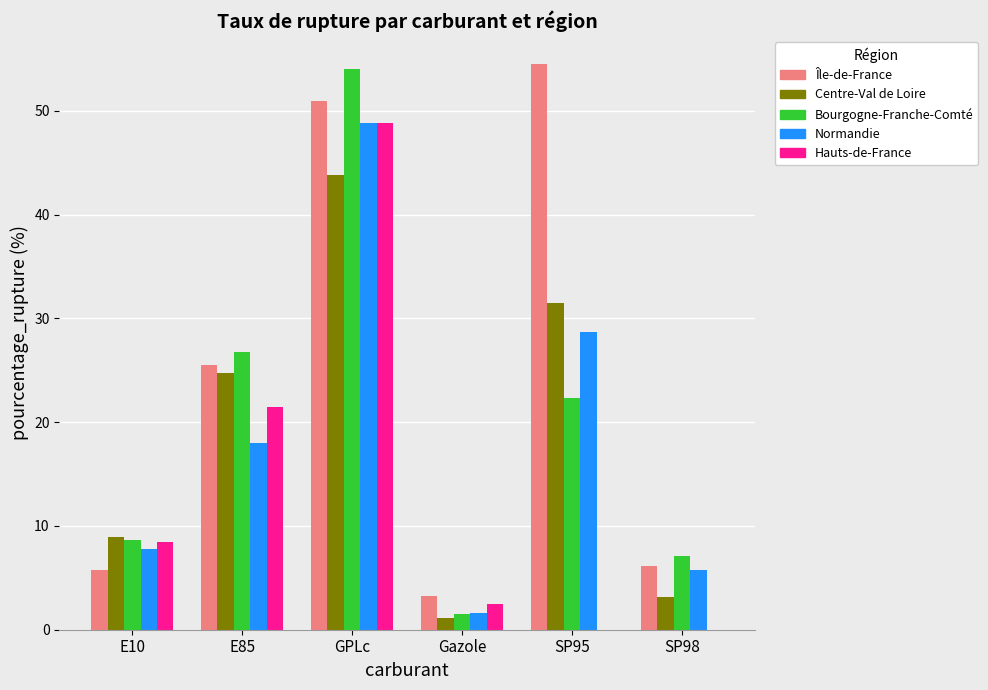

What is the total value across all series at GPLc?

246.5